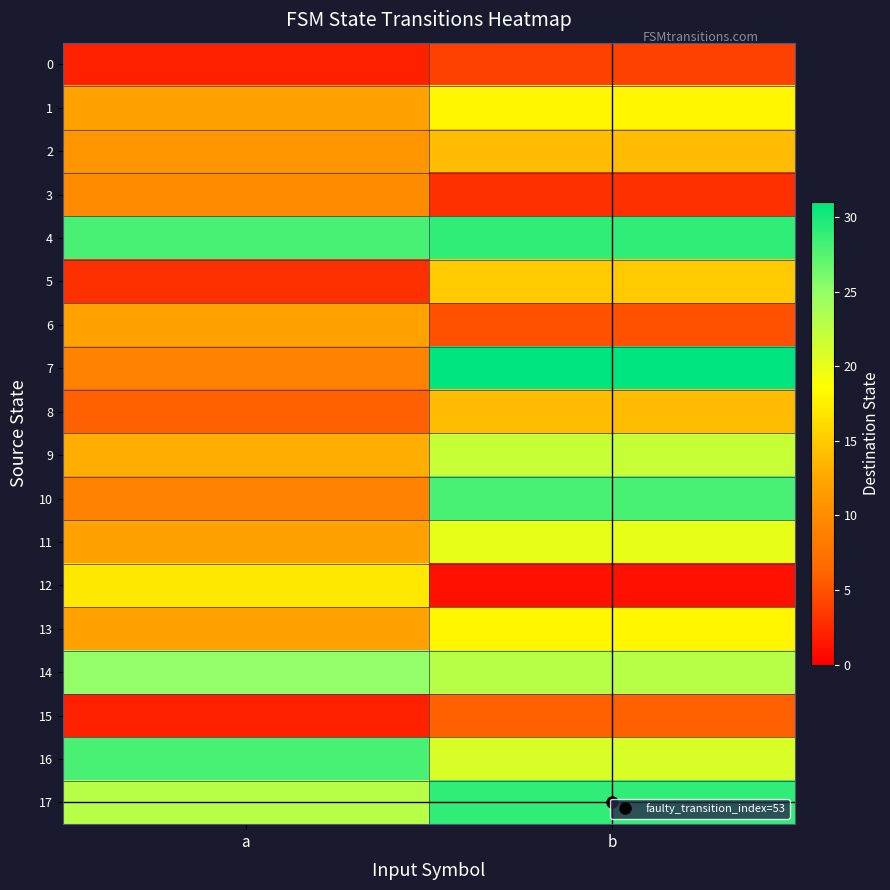

Reading left to right, list all the values displayed in this chart.

0: a=2	b=4
1: a=12	b=18
2: a=11	b=14
3: a=10	b=3
4: a=28	b=29
5: a=3	b=15
6: a=12	b=5
7: a=9	b=31
8: a=6	b=14
9: a=13	b=22
10: a=9	b=28
11: a=12	b=20
12: a=17	b=1
13: a=12	b=18
14: a=25	b=23
15: a=2	b=6
16: a=28	b=21
17: a=23	b=29